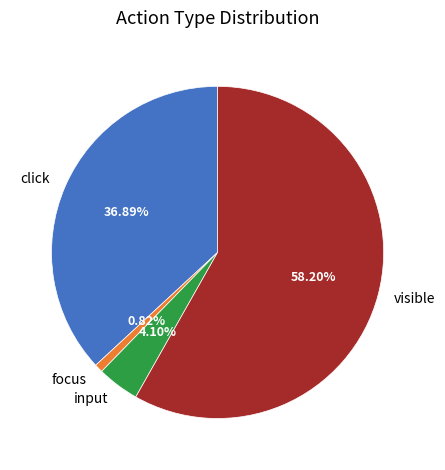

To the nearest percent, what percentage of the pie is input?

4%